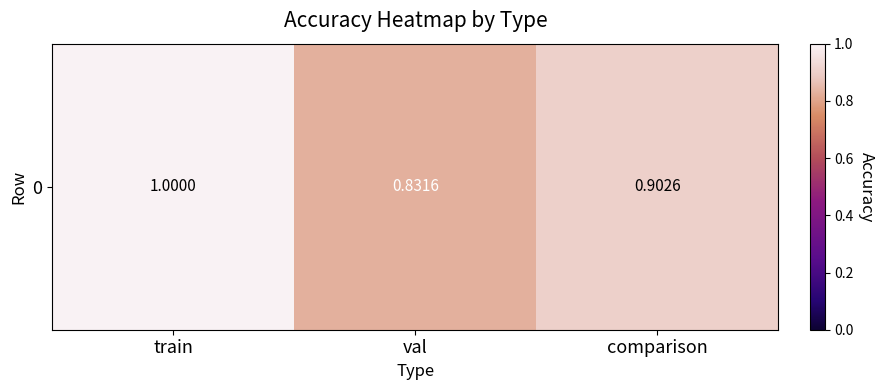

What is the difference between the values at train and val?

0.2